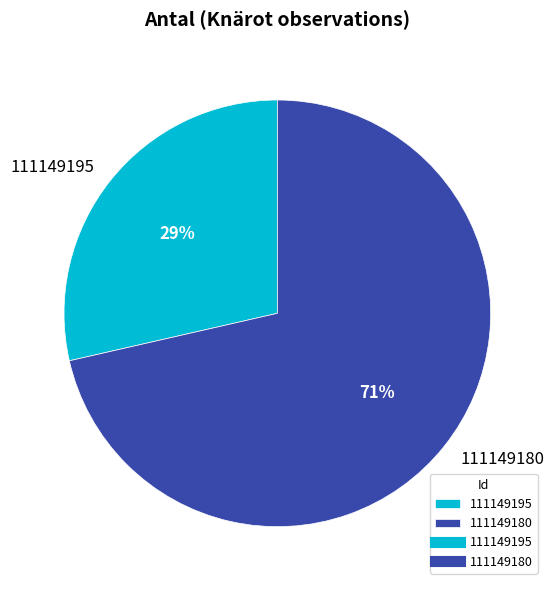

Count the number of slices in the pie.

2